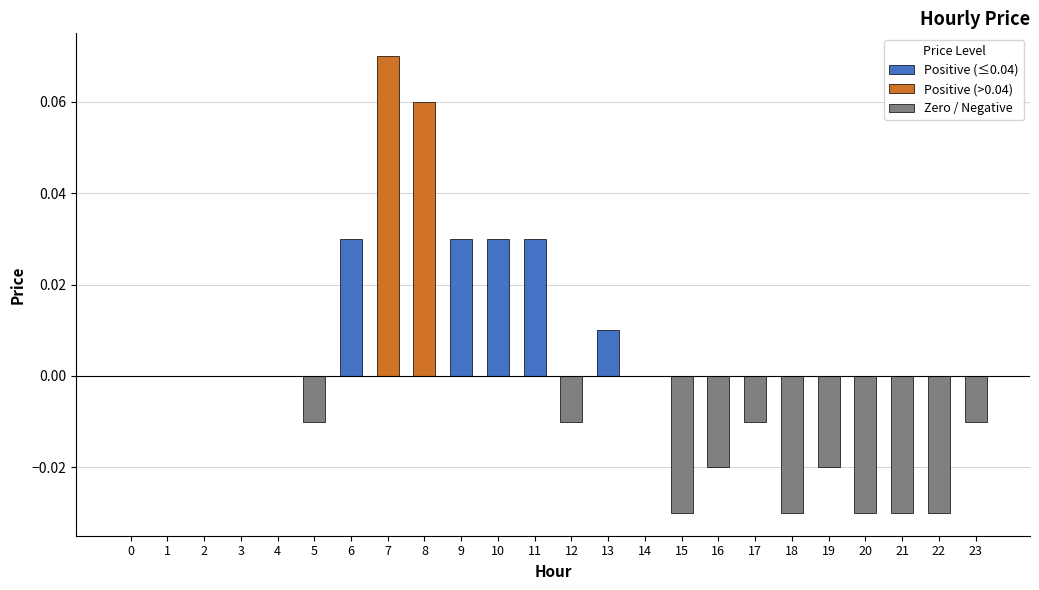

How many bars are there in total?

24